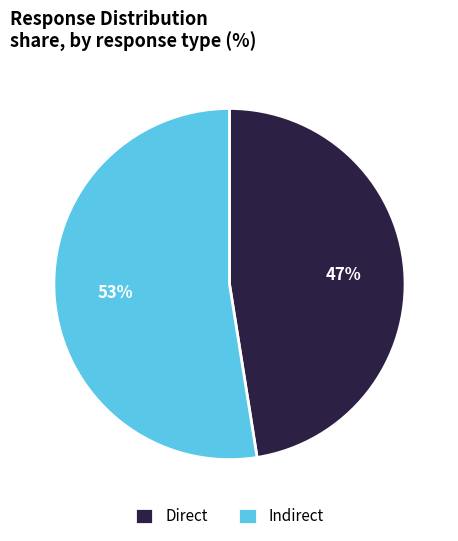

To the nearest percent, what percentage of the pie is Indirect?

53%